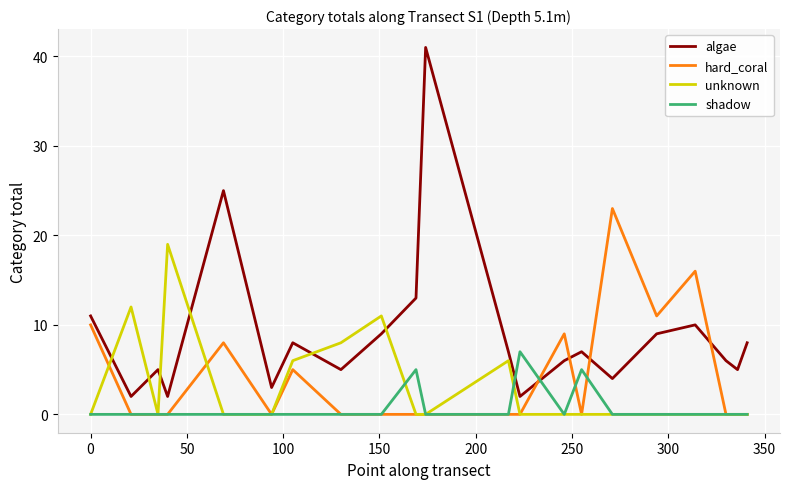

After their last crossing, which series has the higher values: shadow or algae?

algae